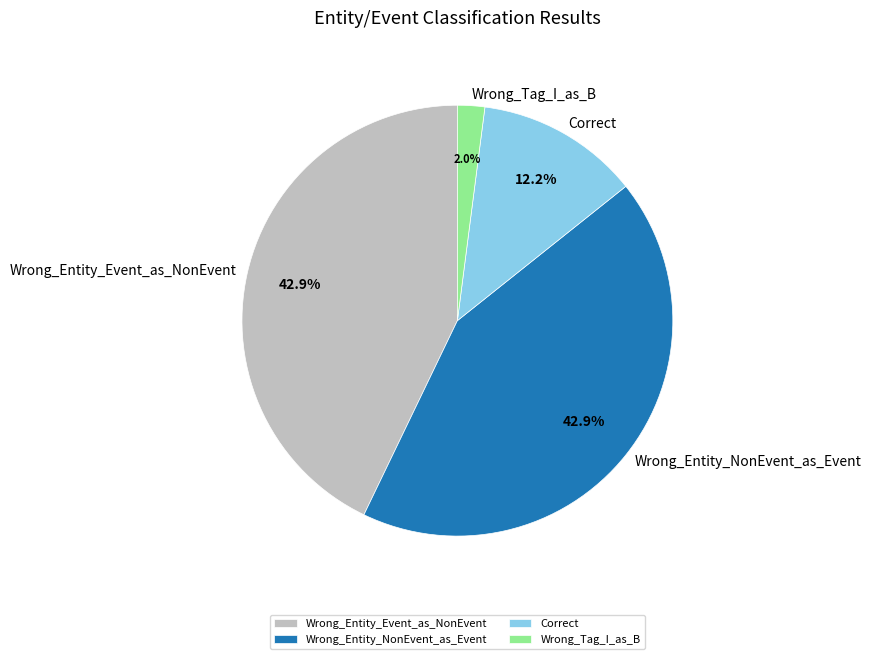

To the nearest percent, what is the combined percentage of Correct and Wrong_Entity_NonEvent_as_Event?

55%